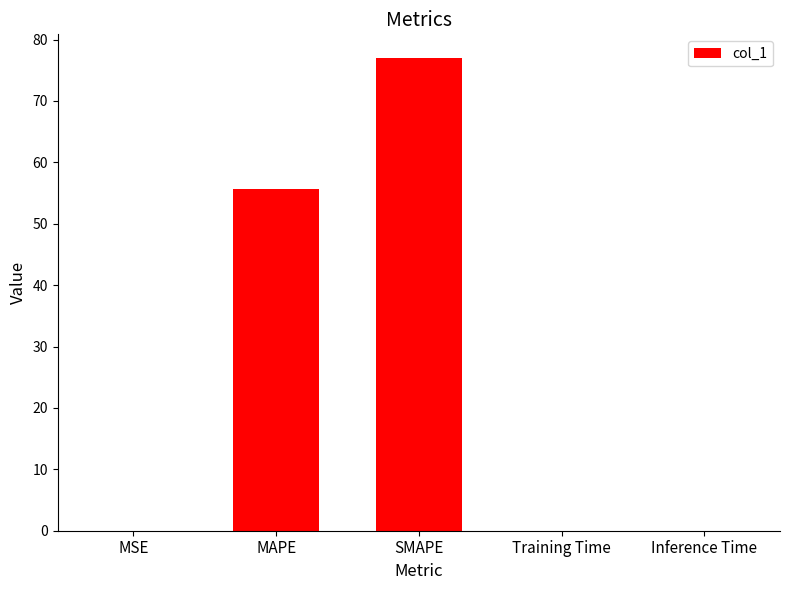

Is it true that the value at Inference Time is 0.0?

True